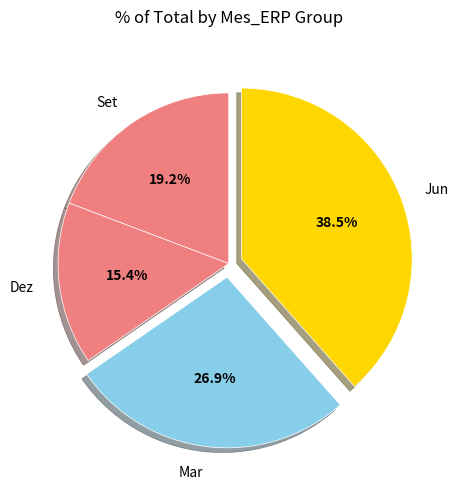

Between Jun and Dez, which is larger?

Jun